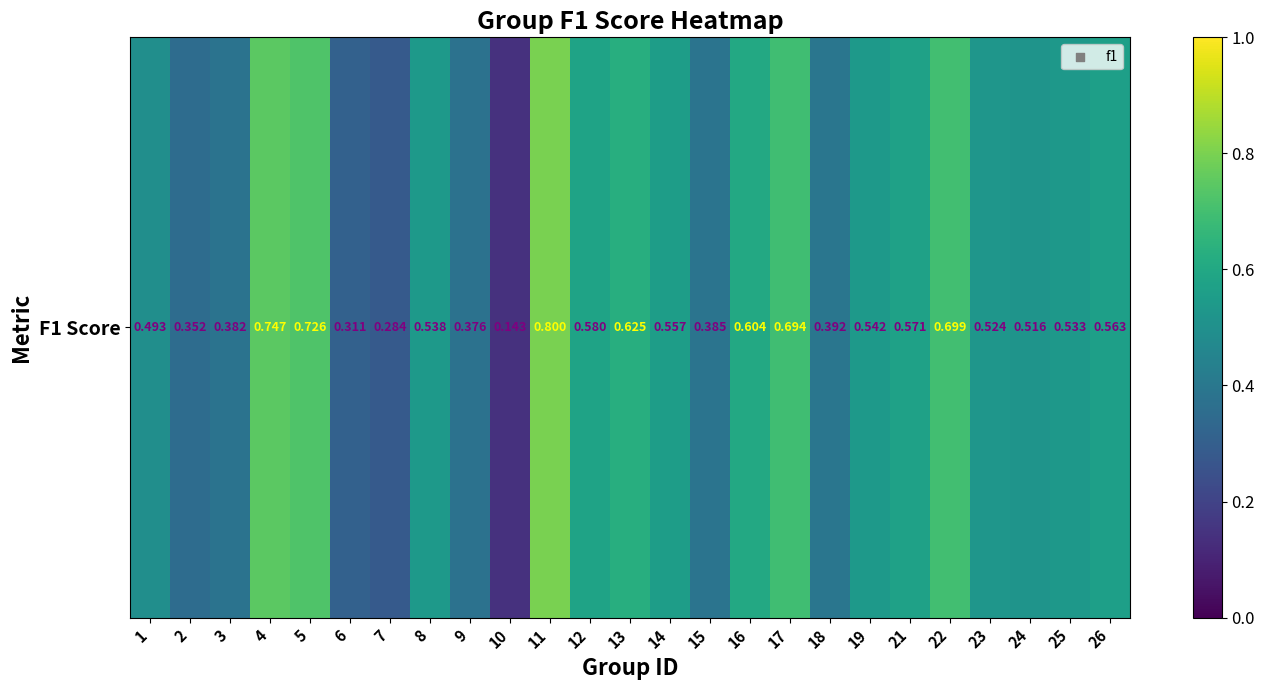

Rank the categories by value from highest to lowest.

11, 4, 5, 22, 17, 13, 16, 12, 21, 26, 14, 19, 8, 25, 23, 24, 1, 18, 15, 3, 9, 2, 6, 7, 10